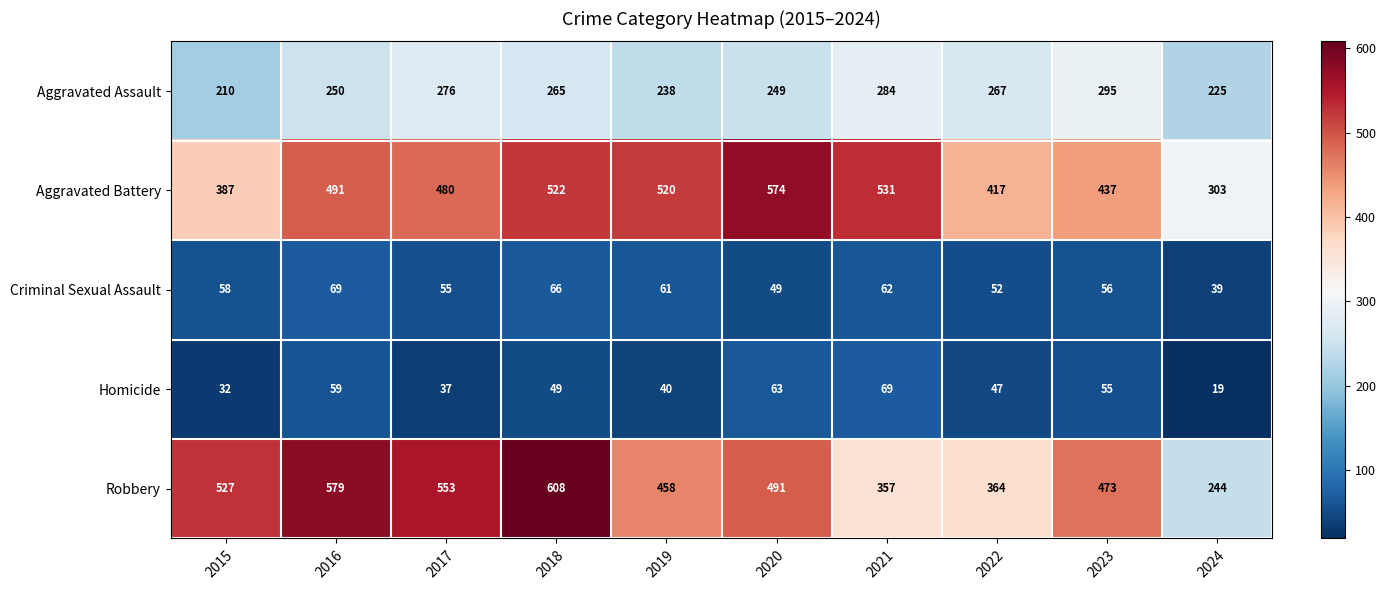

At which category is the sum across all series the highest?

2018